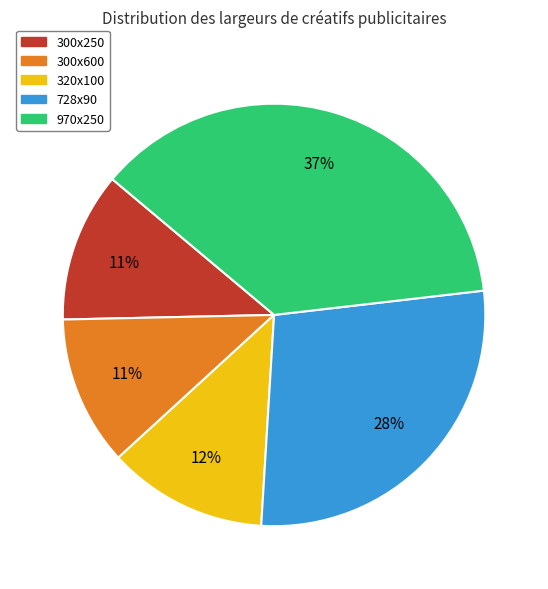

To the nearest percent, what is the difference between the 320x100 and 300x600 slice percentages?

1%